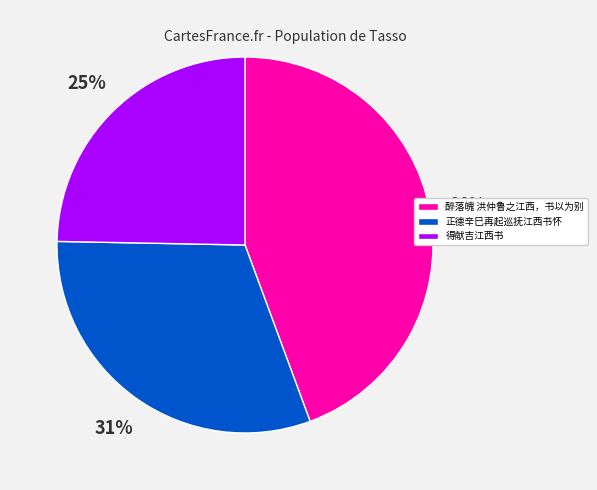

How many slices are in this pie chart?

3